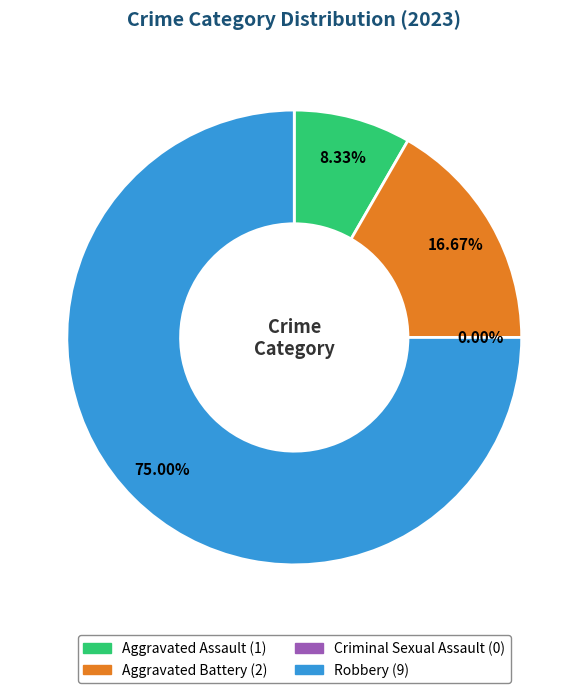

To the nearest percent, what percentage of the pie is Aggravated Battery?

17%